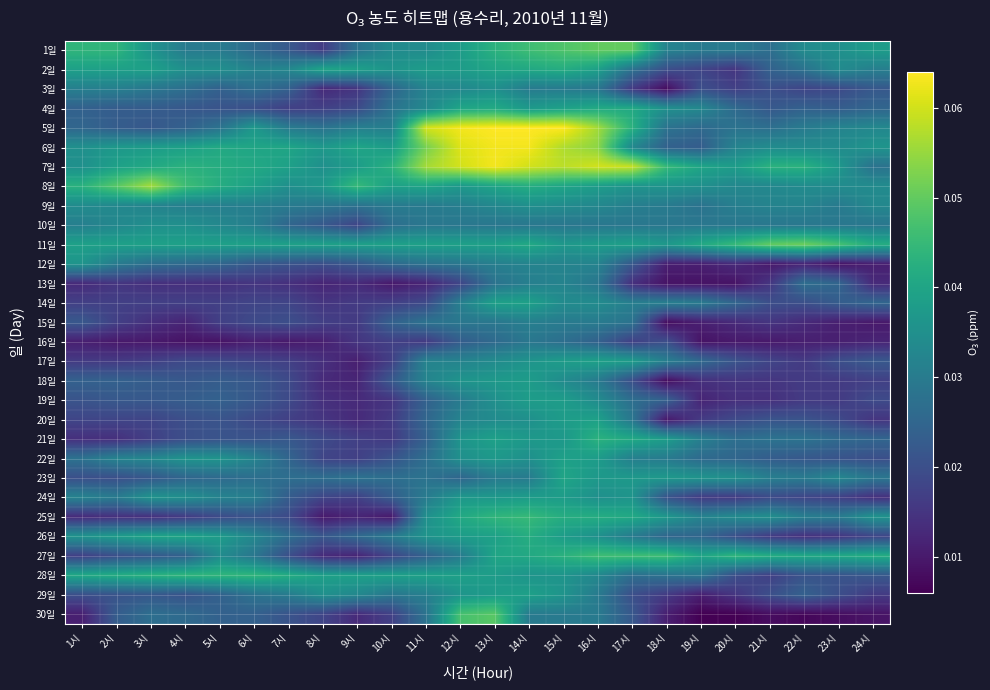

List the series in order of their peak value, highest first.

5일, 6일, 7일, 8일, 11일, 1일, 30일, 27일, 25일, 28일, 21일, 2일, 26일, 4일, 23일, 14일, 17일, 20일, 22일, 29일, 18일, 19일, 24일, 12일, 3일, 9일, 10일, 13일, 15일, 16일